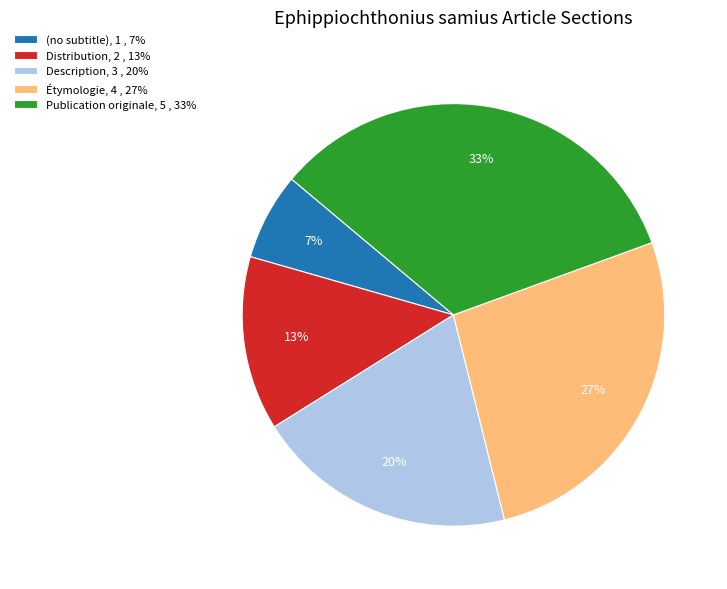

Is it true that Distribution, 2 , 13% is 13% of the pie?

True